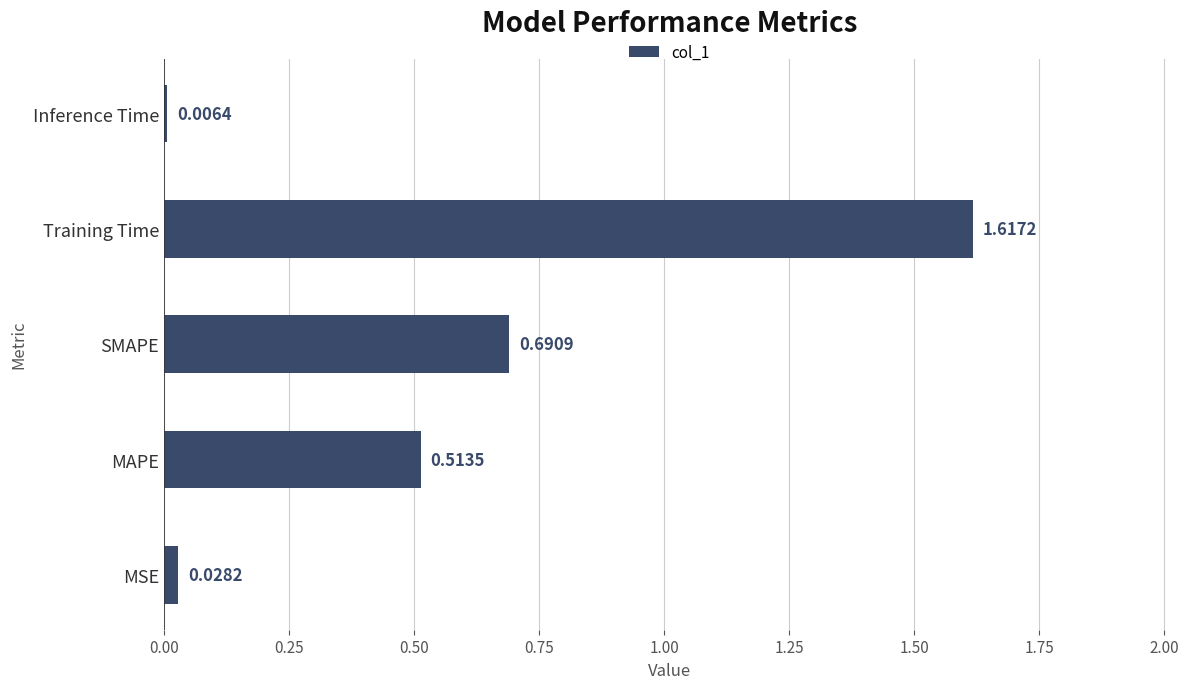

What is the sum of all values?

2.9